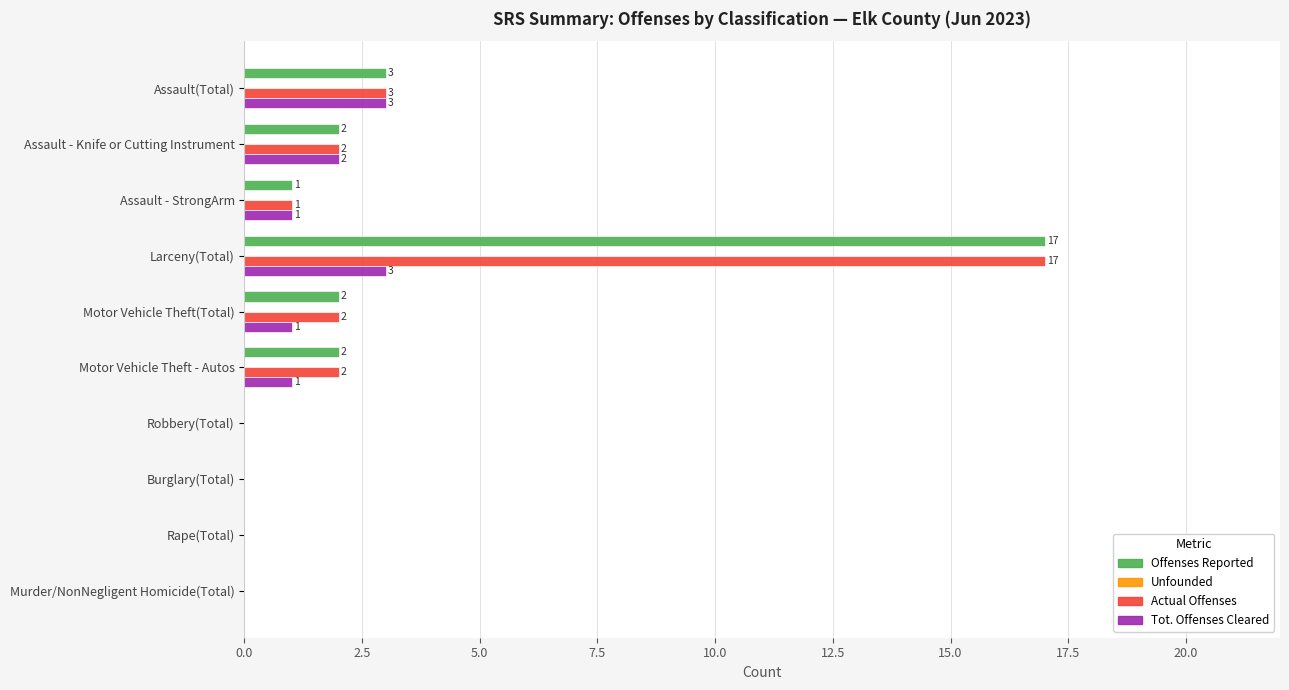

Which category has the highest value across all series?

Larceny(Total)